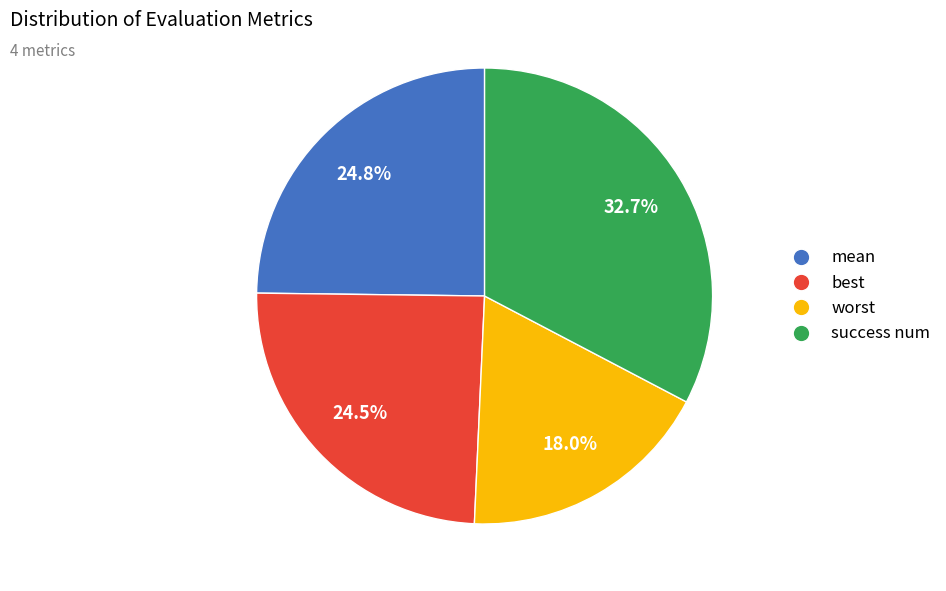

What percentage do mean and worst together represent?

42.8%